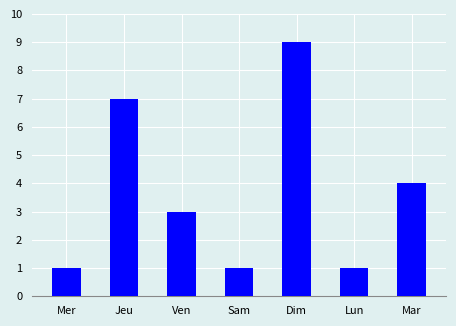

Count the values in the range 1 to 7.

6